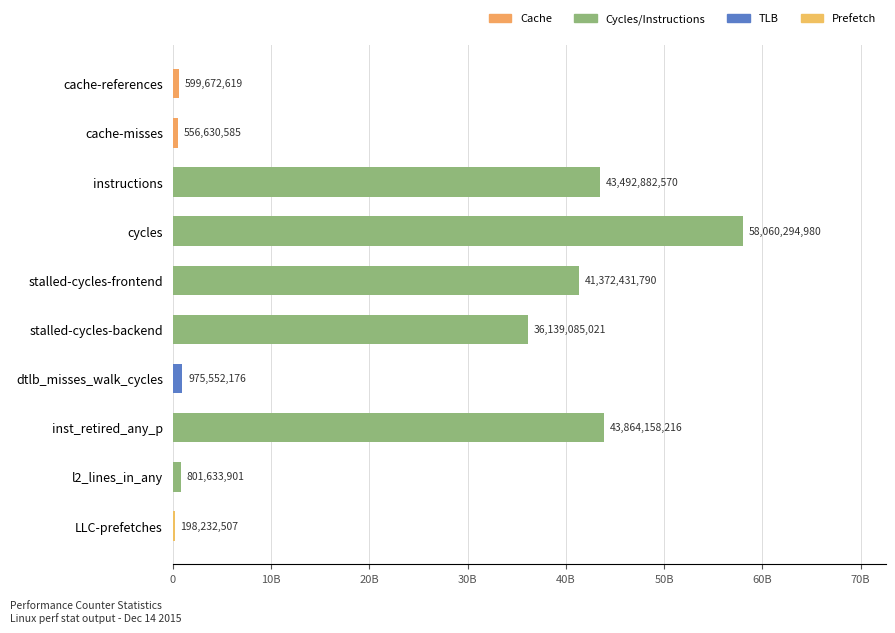

At which label is the value closest to 29129263743?

stalled-cycles-backend